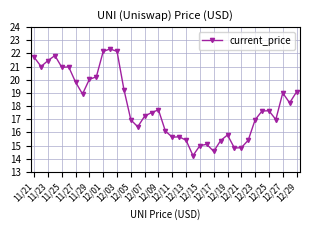

Does the chart have visible grid lines?

Yes